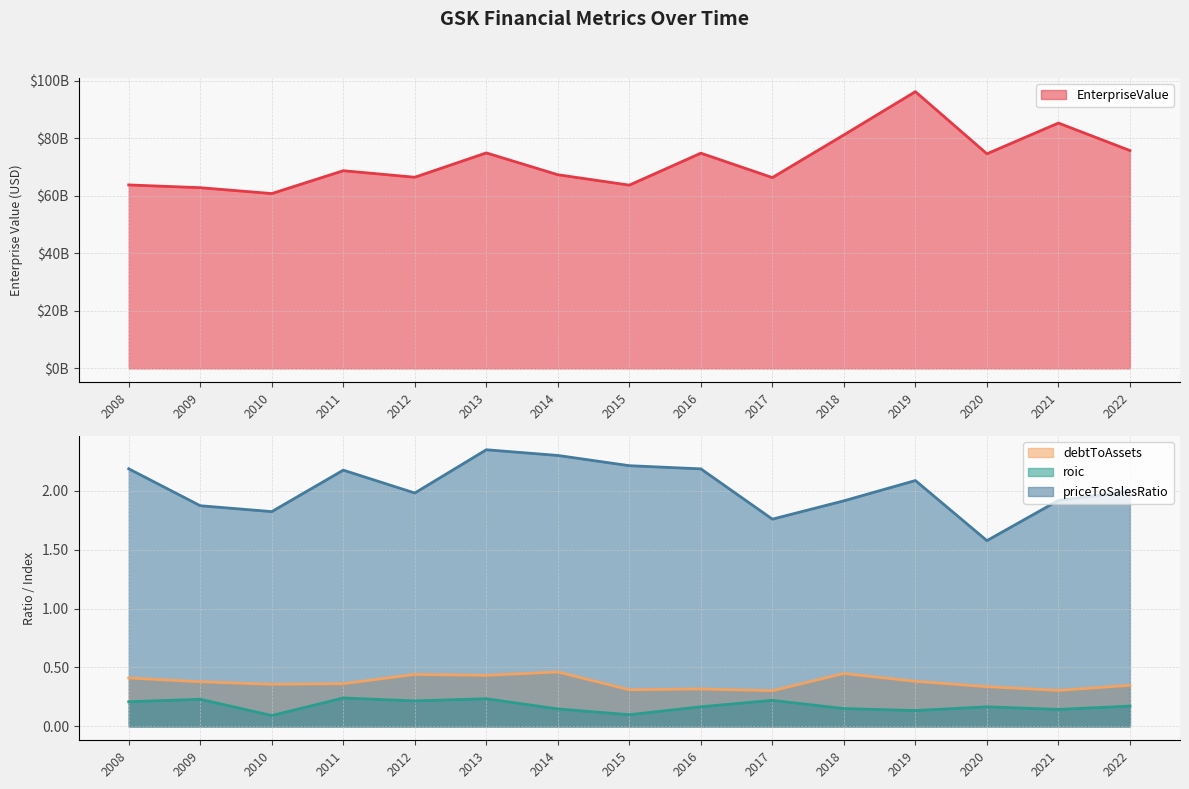

What is the value of the priceToSalesRatio point at the 11th from the left?

1.9